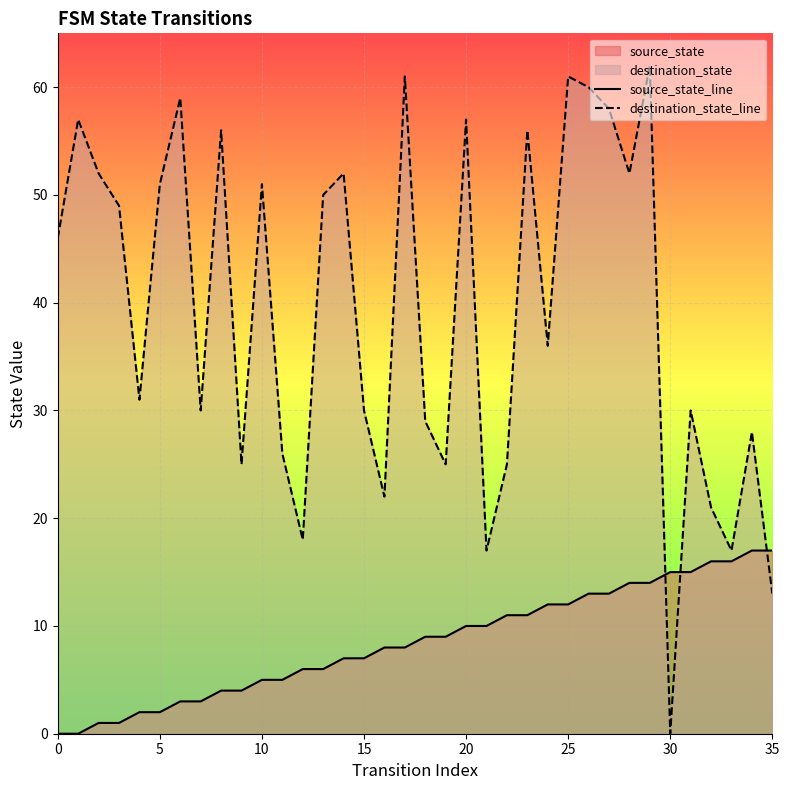

True or false: source_state_line and destination_state_line cross at least once.

True